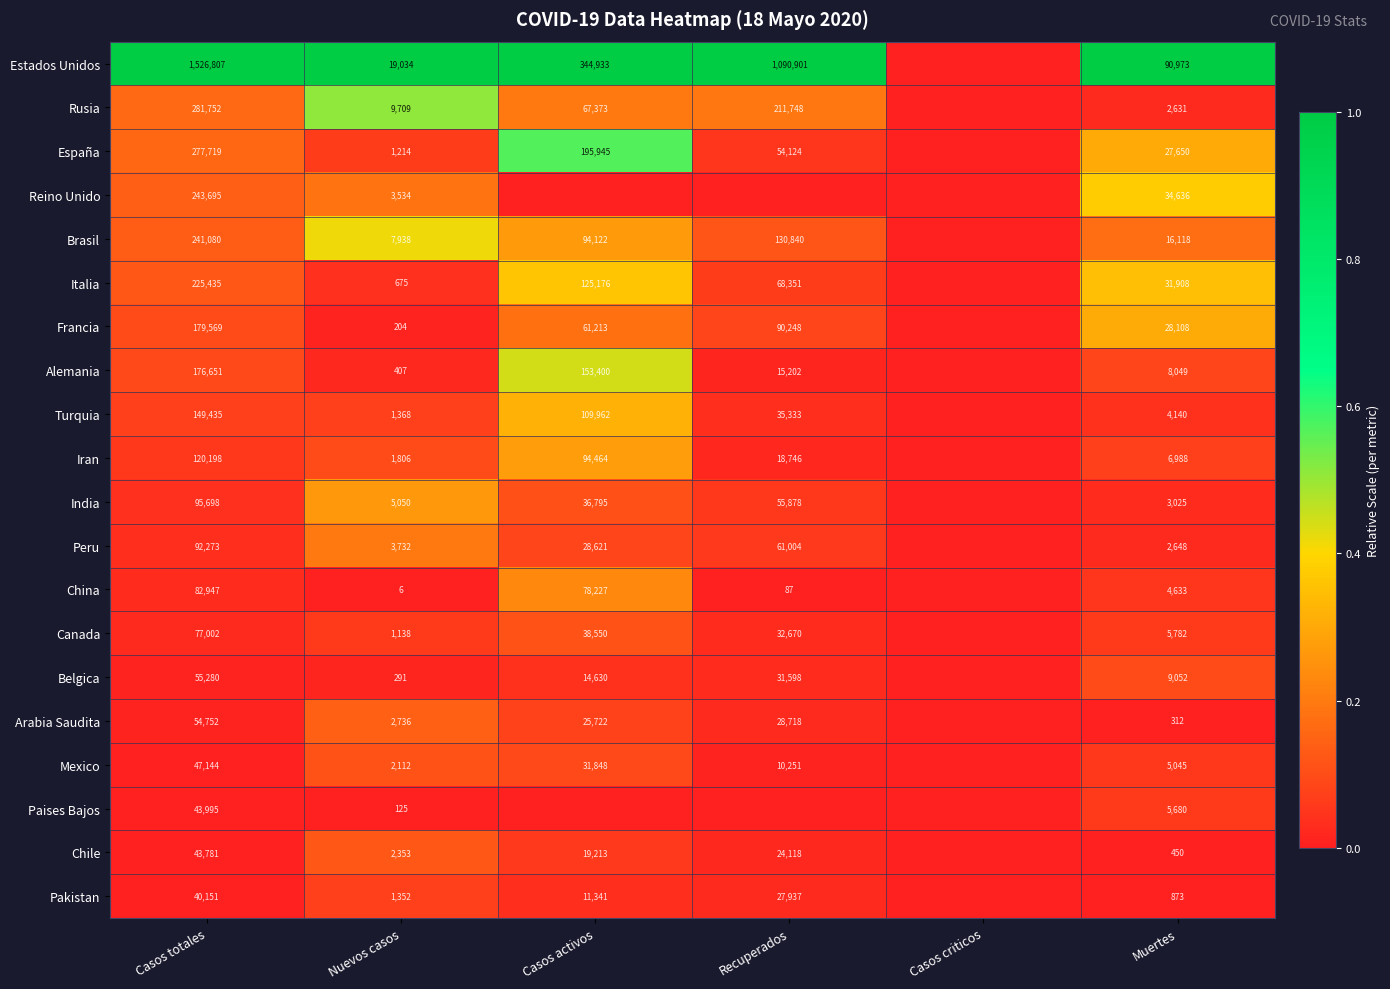

Which series changed the most between Casos totales and Nuevos casos?

Estados Unidos